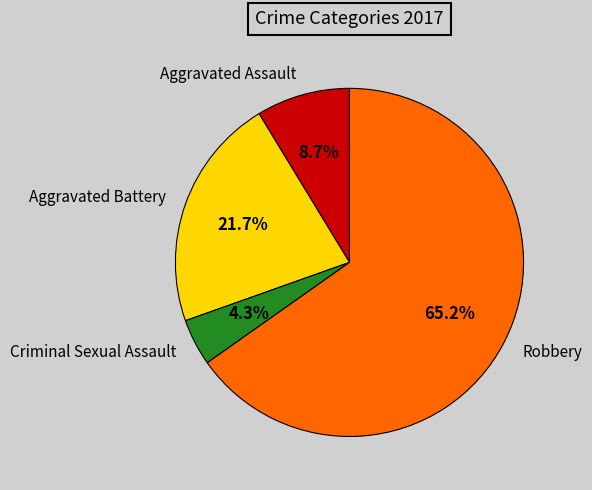

Count the number of slices in the pie.

4